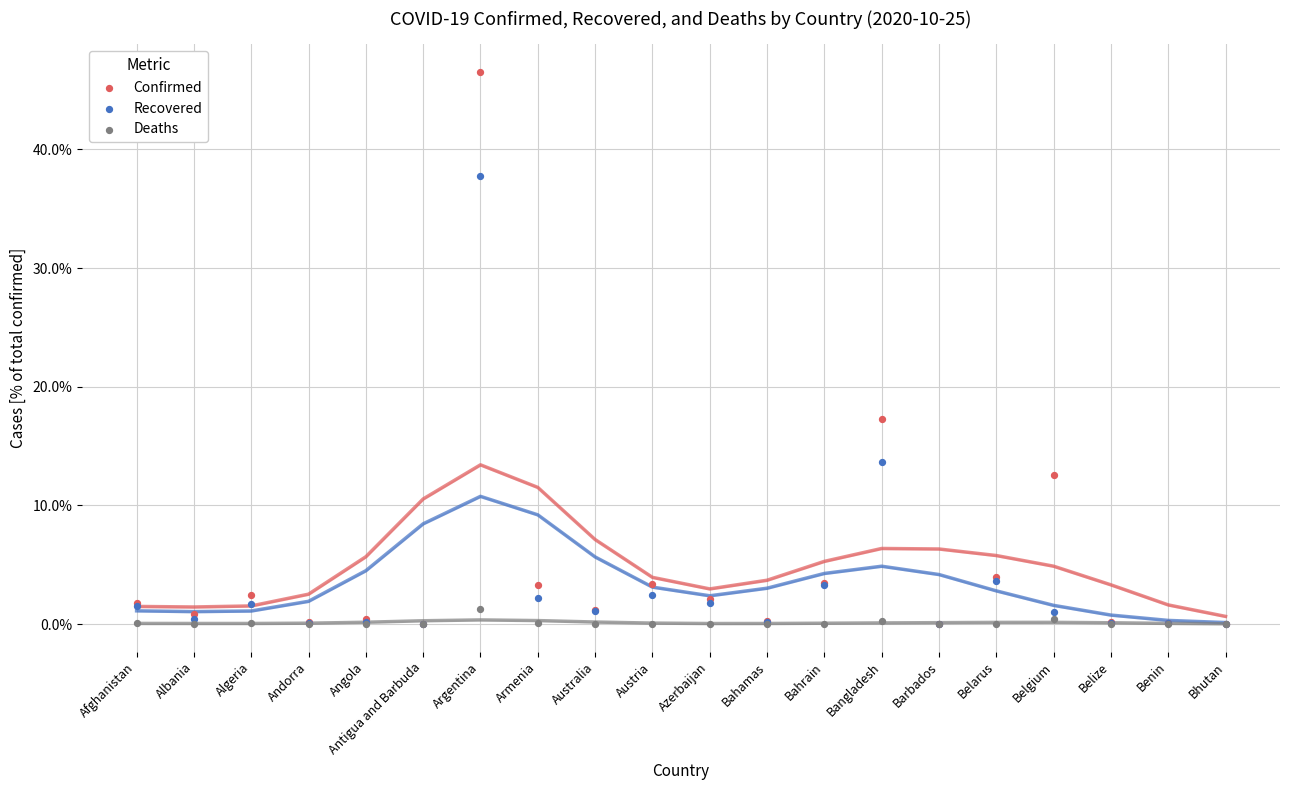

Across all series, what Y value is closest to 23?

17.3